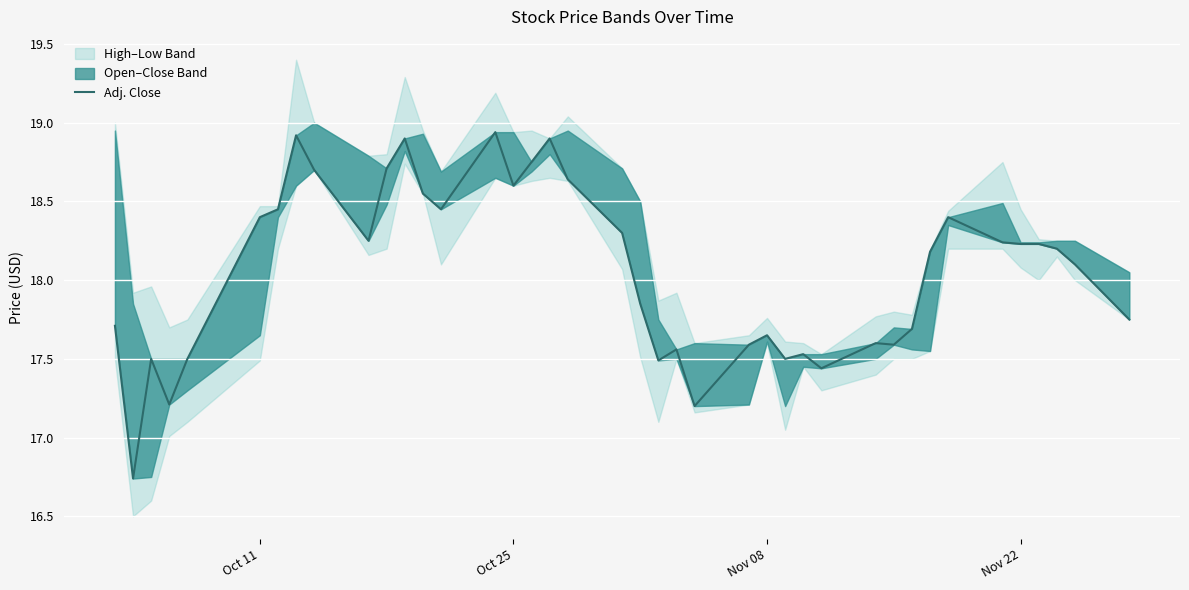

Count the number of values greater than 18.

22